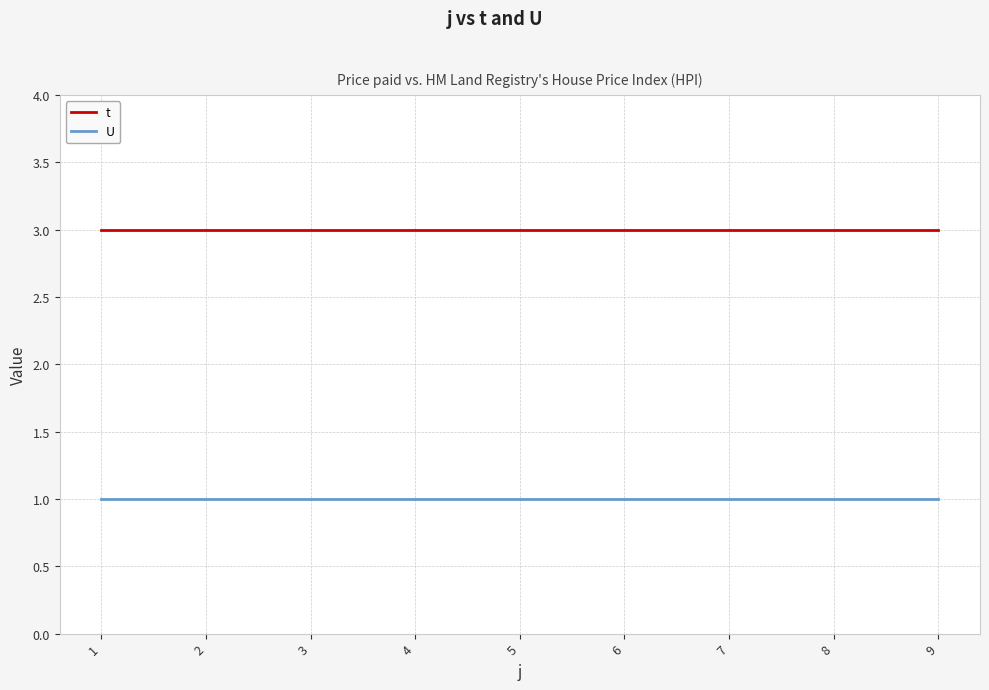

The t series shows 3 at 8. True or false?

True